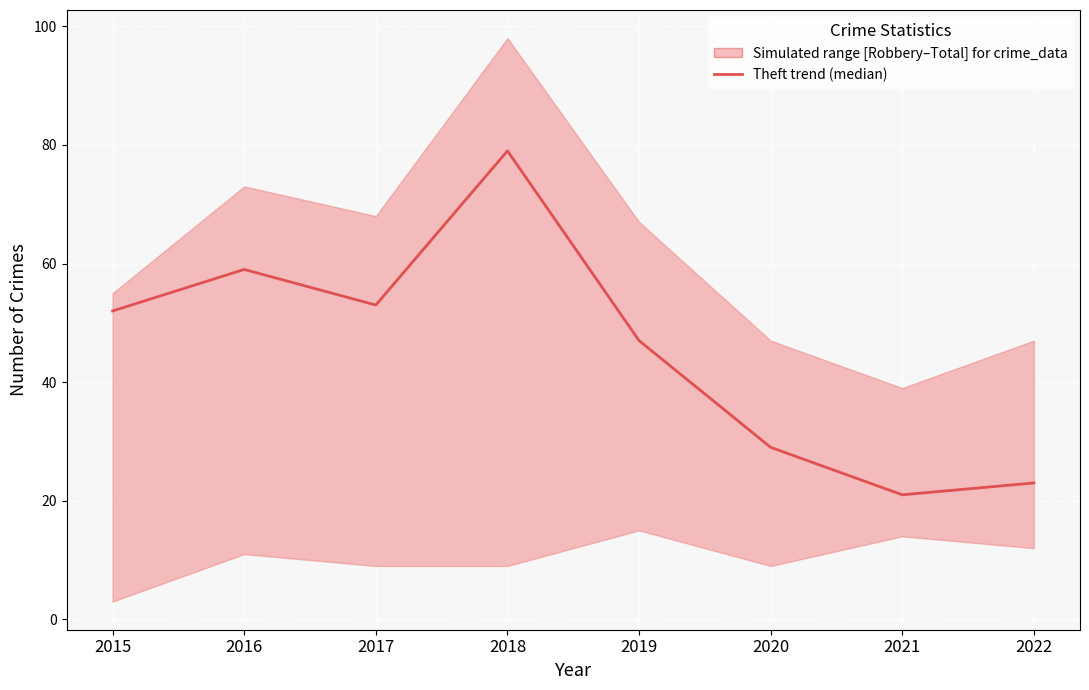

What is the value of the 3rd point from the left?

53